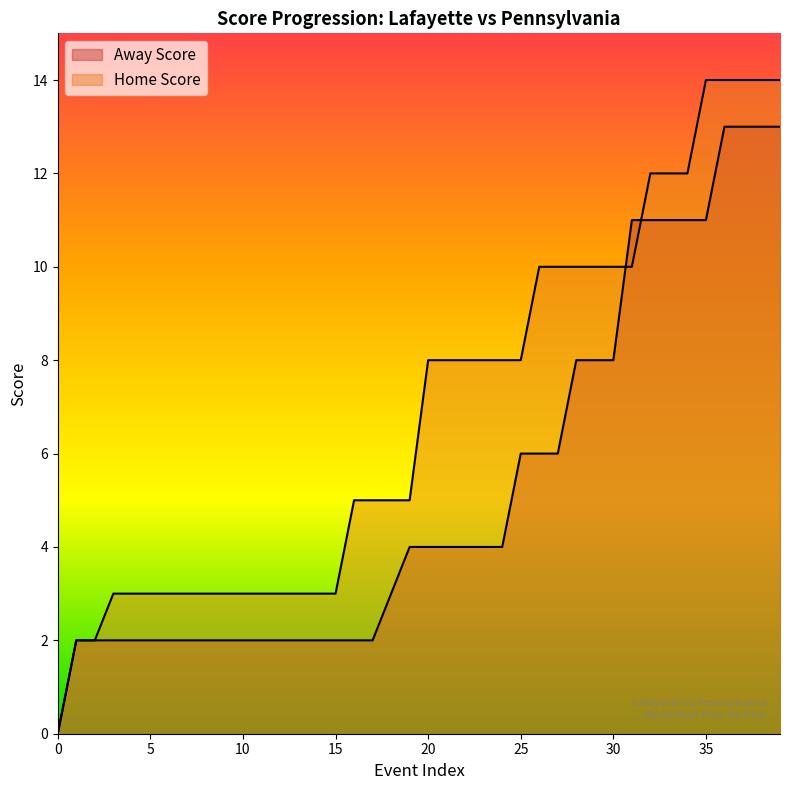

What is the total value across all series at 6?

5